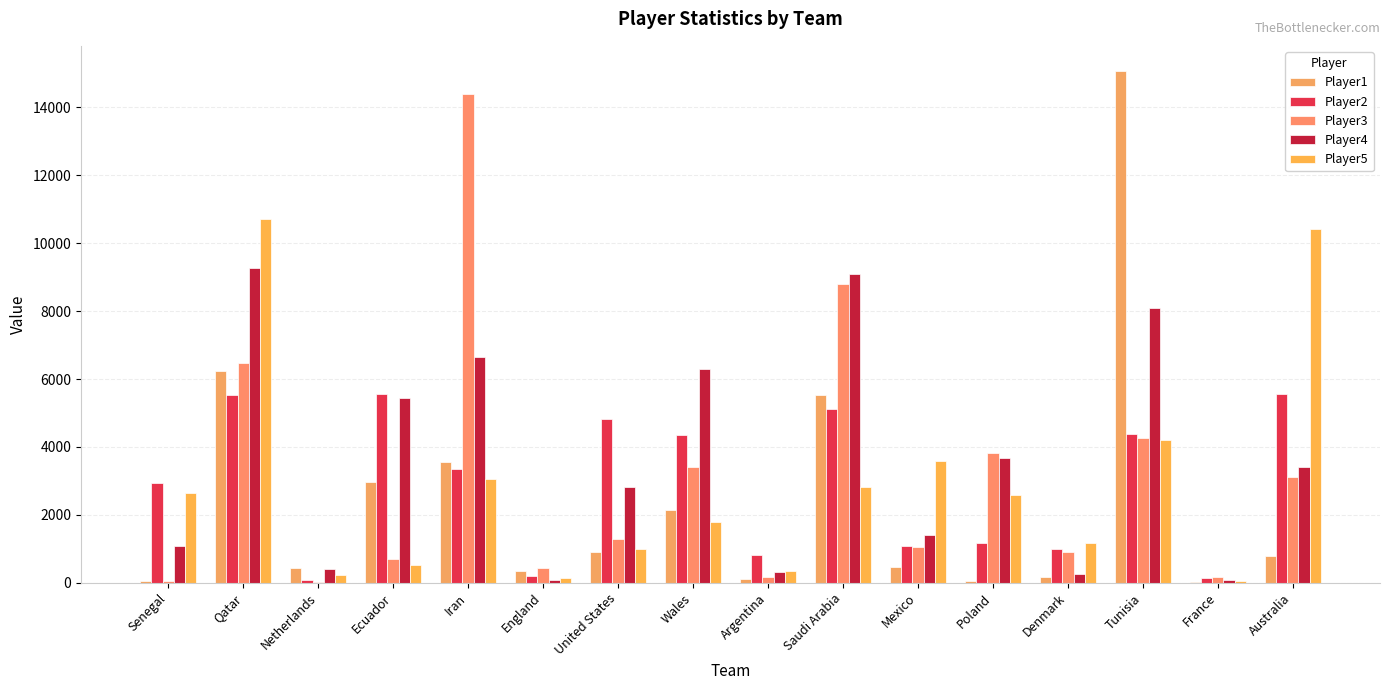

Which series has the widest spread of values?

Player1